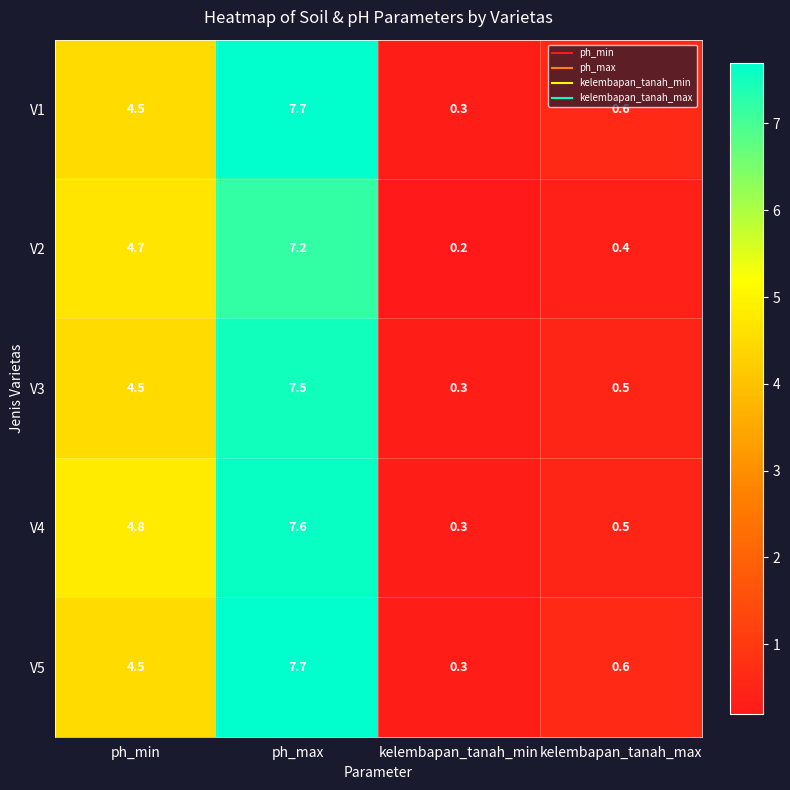

At which category is the sum across all series the highest?

ph_max